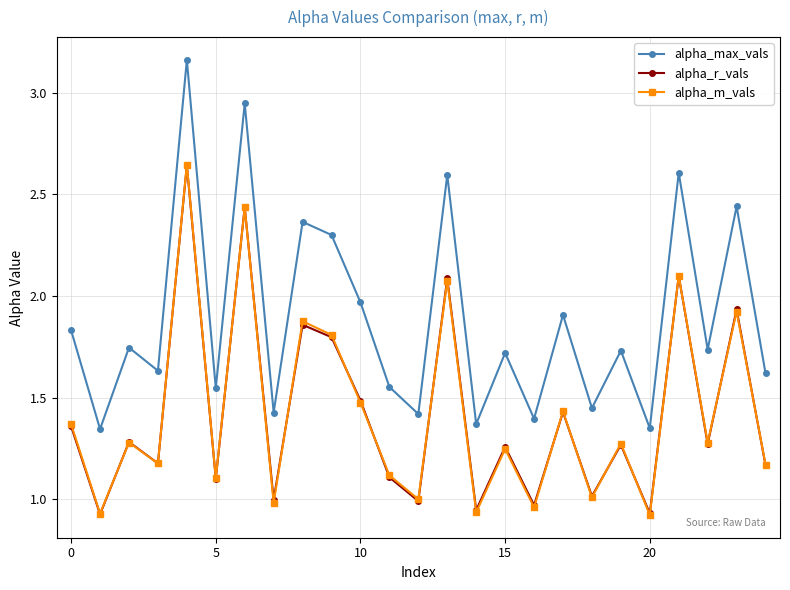

True or false: alpha_m_vals has more than 1 points higher than both neighbors.

True